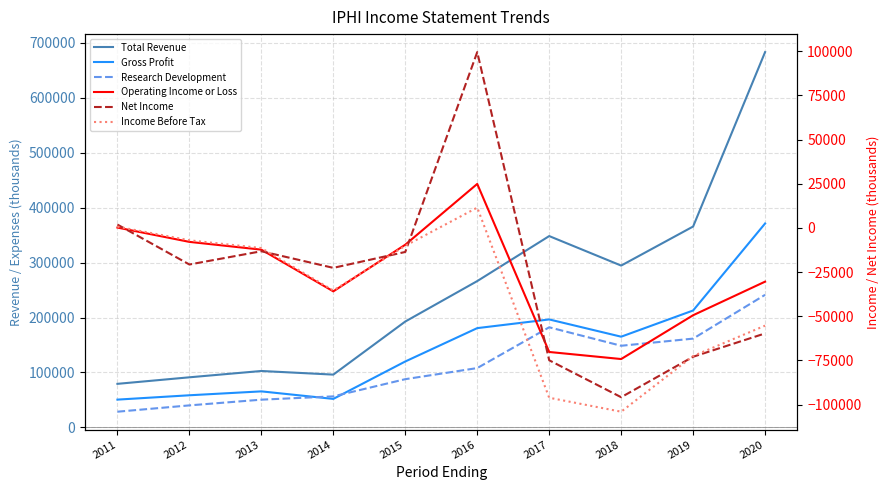

Reading right to left, list all the values displayed in this chart.

Total Revenue: 2020=683000	2019=365600	2018=294500	2017=348200	2016=266300	2015=192700	2014=96100	2013=102700	2012=91200	2011=79300
Gross Profit: 2020=371100	2019=212800	2018=165100	2017=196500	2016=180700	2015=120000	2014=51900	2013=65600	2012=58500	2011=50600
Research Development: 2020=241300	2019=161600	2018=148600	2017=182200	2016=108000	2015=87800	2014=56500	2013=50500	2012=40100	2011=28600
Operating Income or Loss: 2020=-30400	2019=-49400	2018=-74200	2017=-70200	2016=24900	2015=-9500	2014=-35900	2013=-12300	2012=-7900	2011=200
Net Income: 2020=-59700	2019=-72900	2018=-95800	2017=-74900	2016=99500	2015=-13600	2014=-22600	2013=-13200	2012=-20700	2011=1900
Income Before Tax: 2020=-55300	2019=-72500	2018=-104000	2017=-96100	2016=11500	2015=-10100	2014=-35400	2013=-11400	2012=-7000	2011=700